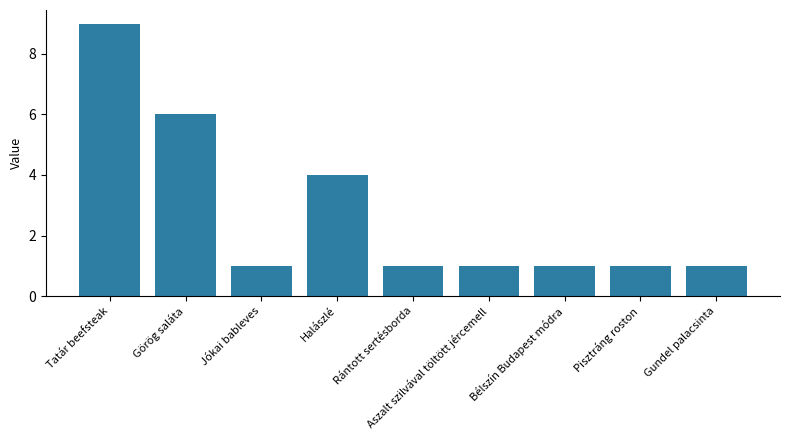

Is it true that the value at Jókai bableves is 1?

True